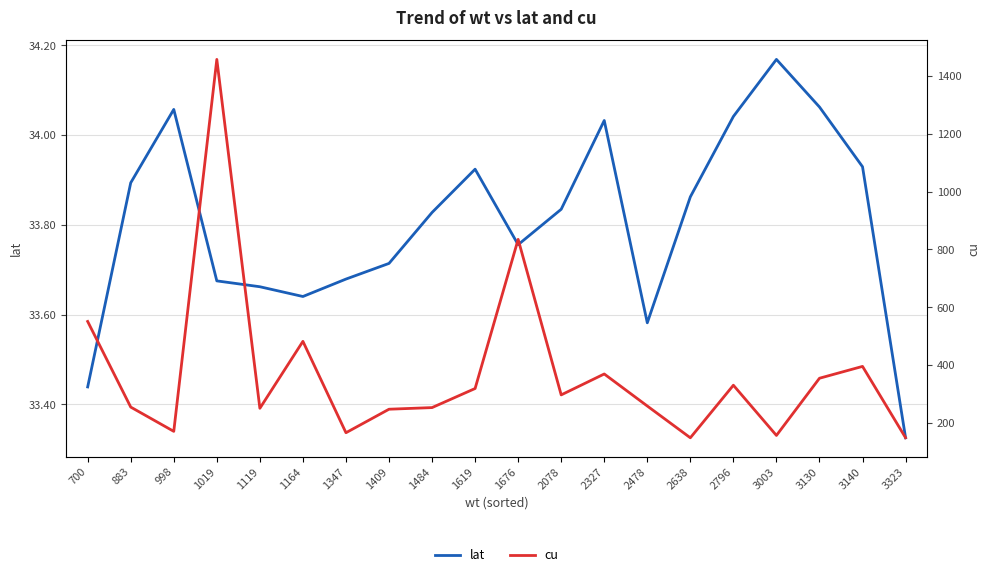

At which category is the sum across all series the highest?

1019